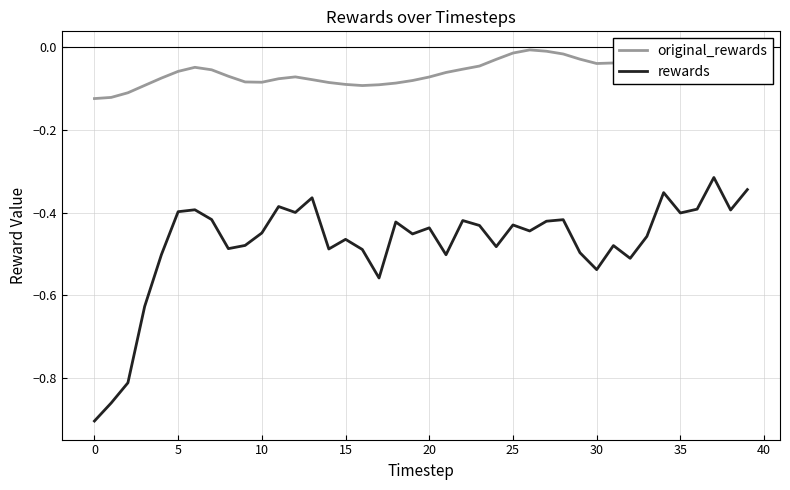

True or false: rewards and original_rewards cross at least once.

False